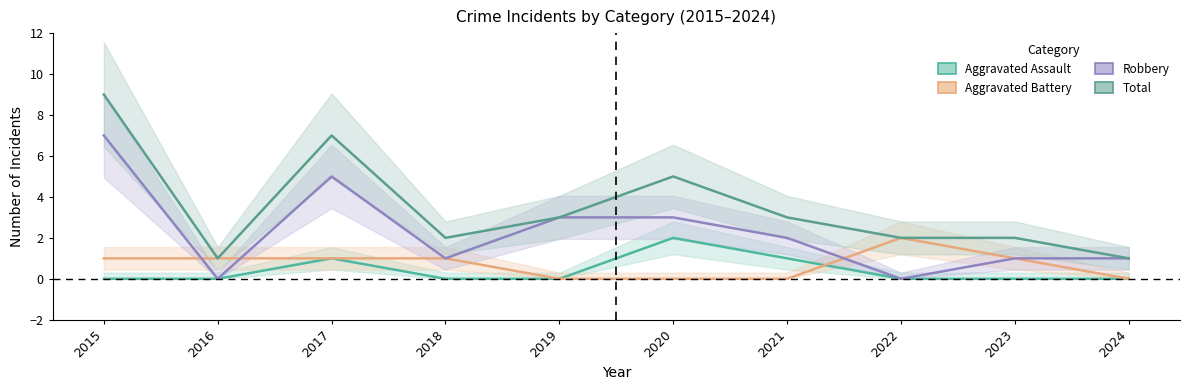

Reading right to left, transcribe all the data shown in this chart.

Aggravated Assault: 0	0	0	1	2	0	0	1	0	0
Aggravated Battery: 0	1	2	0	0	0	1	1	1	1
Robbery: 1	1	0	2	3	3	1	5	0	7
Total: 1	2	2	3	5	3	2	7	1	9